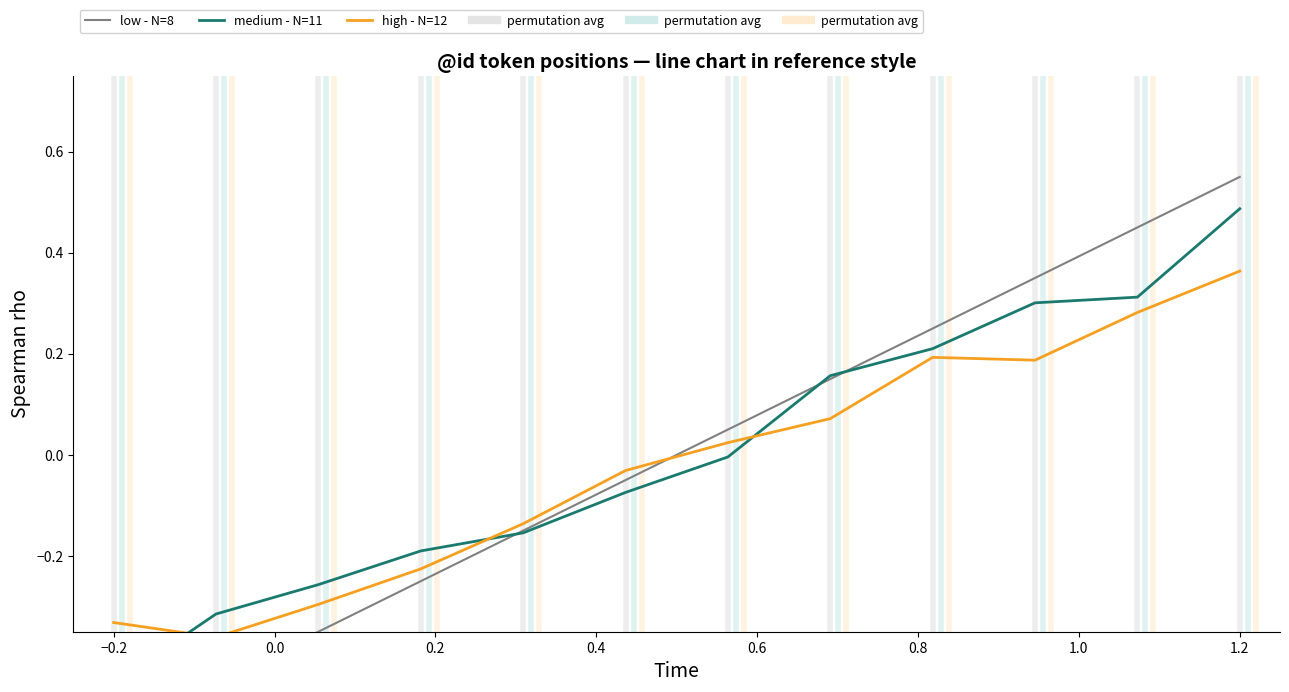

How many data points does each series have?

12